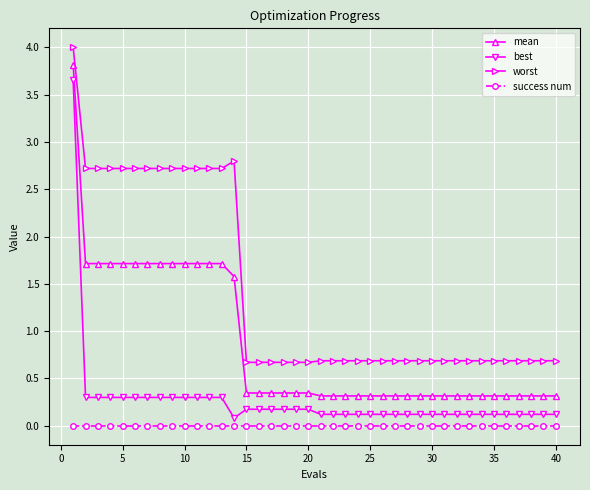

Which series has the widest spread of values?

best